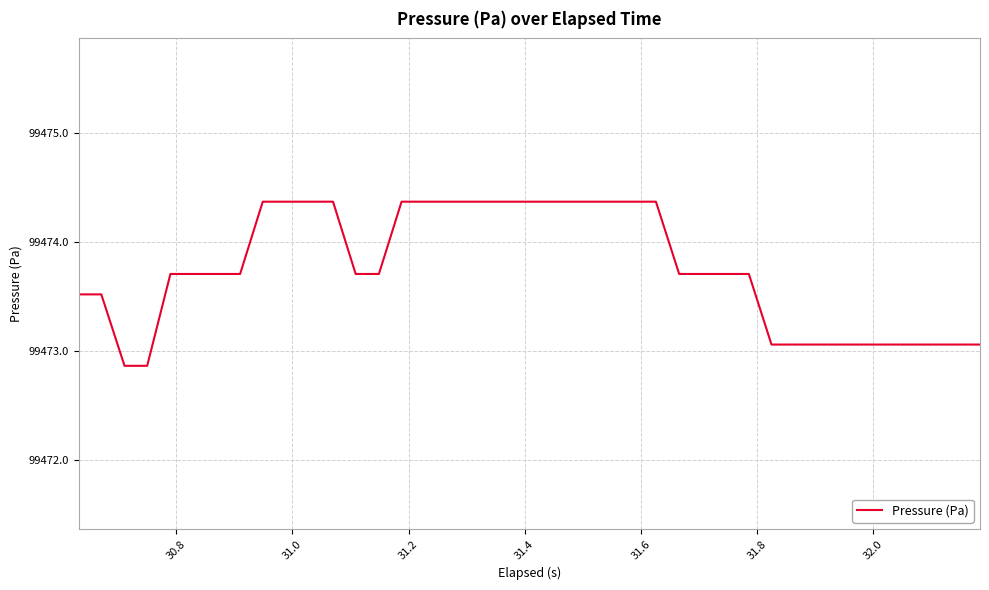

What is the minimum value shown in the chart?

99472.9